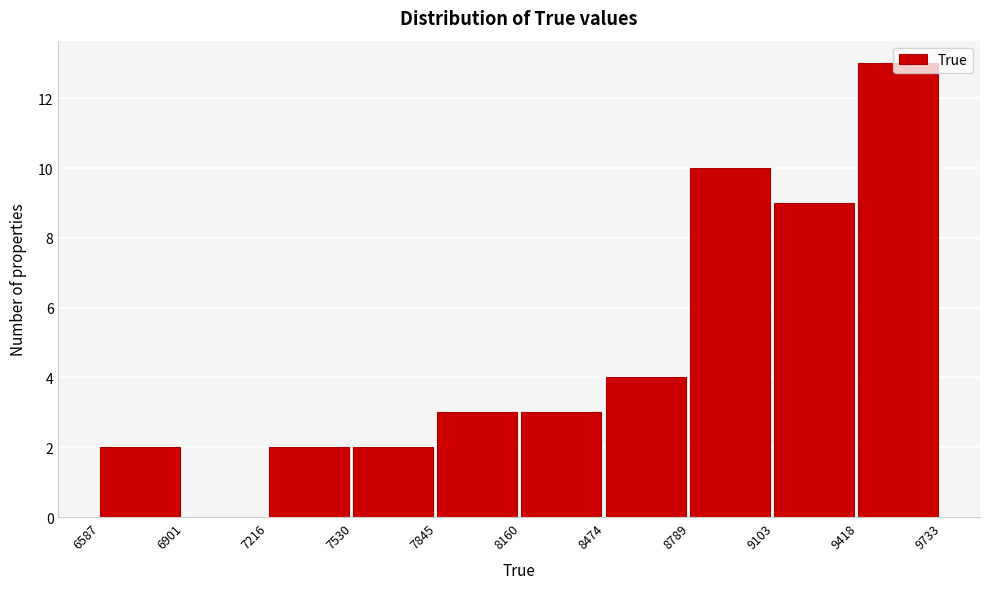

Reading left to right, list every bar in this chart as the range it spans on the x-axis followed by its height. The values are not printed on the chart, so give them approximately, as read against the axis.

6587 to 6901: 2
6901 to 7216: 0
7216 to 7530: 2
7530 to 7845: 2
7845 to 8160: 3
8160 to 8474: 3
8474 to 8789: 4
8789 to 9103: 10
9103 to 9418: 9
9418 to 9733: 13